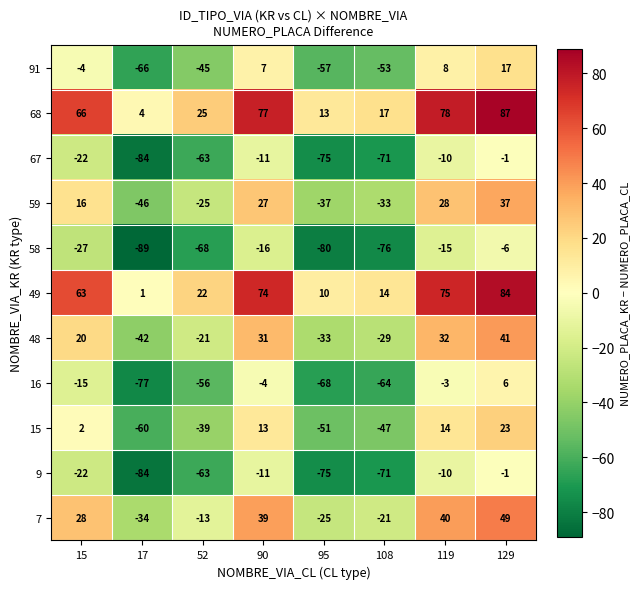

What value does the 48 series have at 108, to the nearest 5?

-30